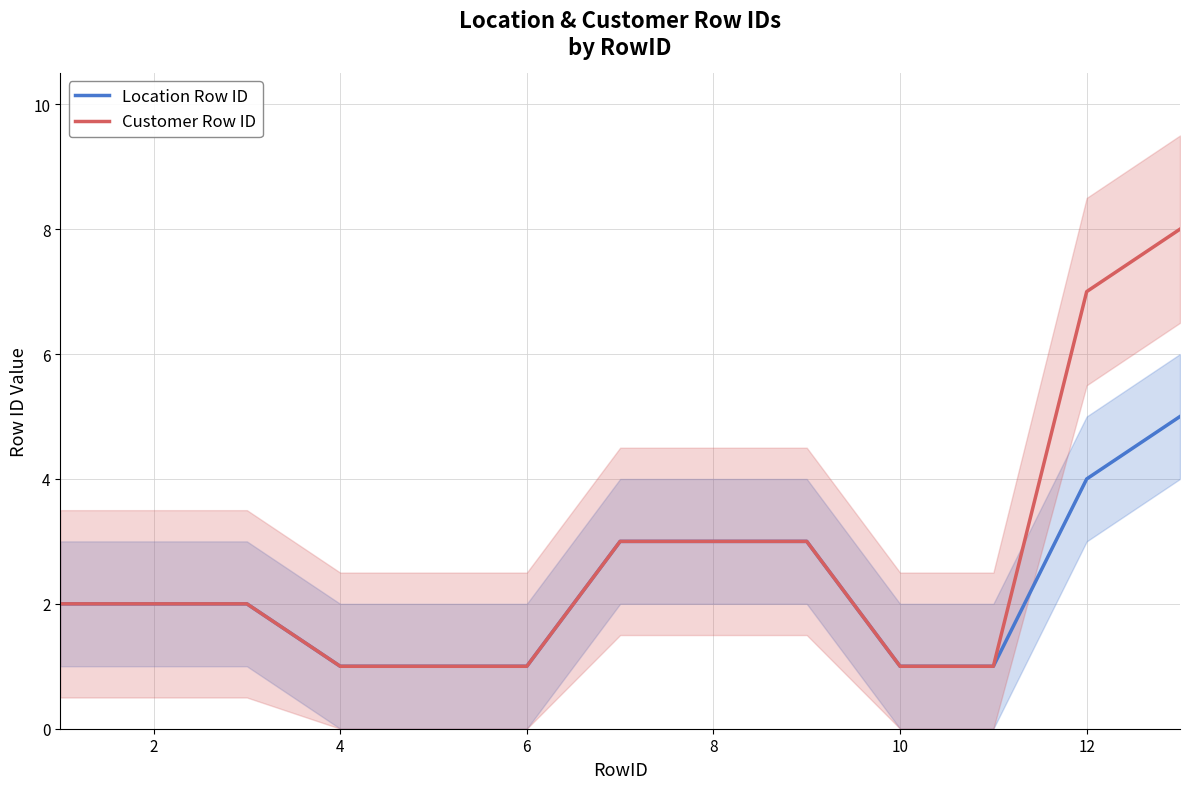

The Customer Row ID series shows 5 at 8. True or false?

False